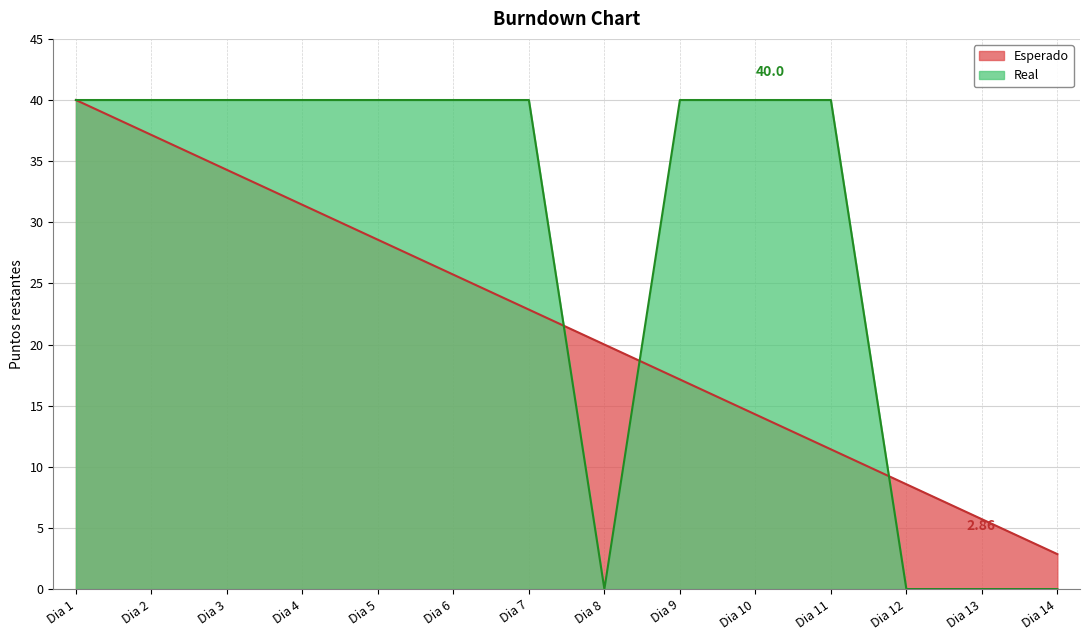

Which series has the widest spread of values?

Real